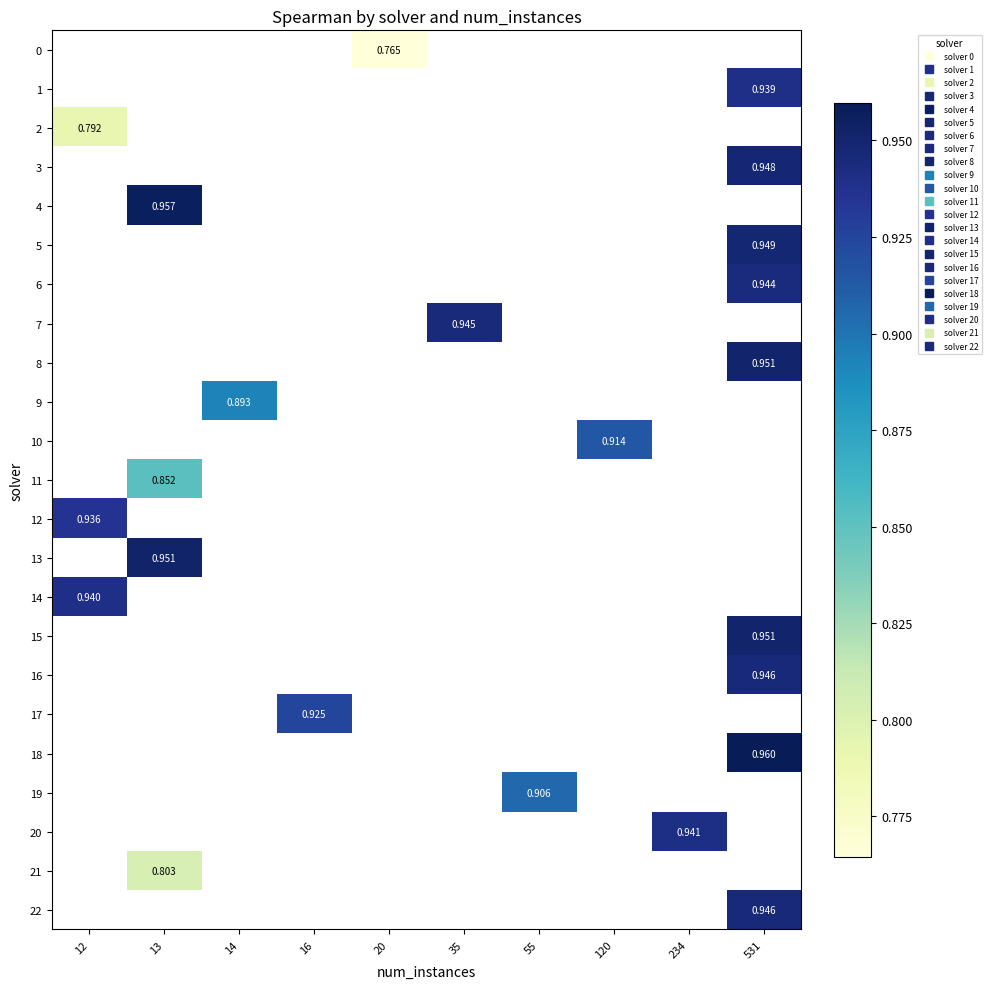

Between 13 and 234, which is larger?

234